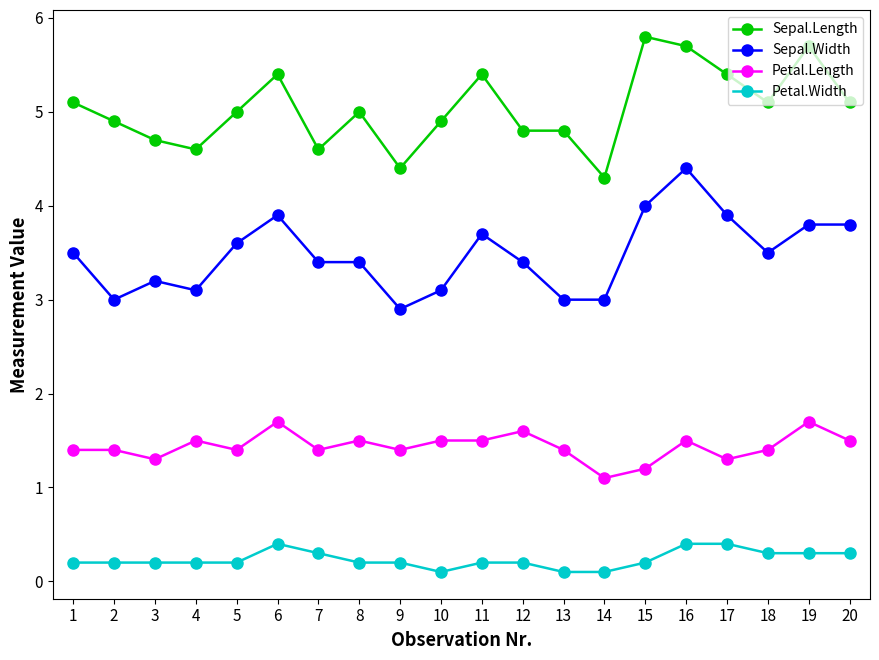

Reading left to right, transcribe all the data shown in this chart.

Sepal.Length: 1=5.1	2=4.9	3=4.7	4=4.6	5=5.0	6=5.4	7=4.6	8=5.0	9=4.4	10=4.9	11=5.4	12=4.8	13=4.8	14=4.3	15=5.8	16=5.7	17=5.4	18=5.1	19=5.7	20=5.1
Sepal.Width: 1=3.5	2=3.0	3=3.2	4=3.1	5=3.6	6=3.9	7=3.4	8=3.4	9=2.9	10=3.1	11=3.7	12=3.4	13=3.0	14=3.0	15=4.0	16=4.4	17=3.9	18=3.5	19=3.8	20=3.8
Petal.Length: 1=1.4	2=1.4	3=1.3	4=1.5	5=1.4	6=1.7	7=1.4	8=1.5	9=1.4	10=1.5	11=1.5	12=1.6	13=1.4	14=1.1	15=1.2	16=1.5	17=1.3	18=1.4	19=1.7	20=1.5
Petal.Width: 1=0.2	2=0.2	3=0.2	4=0.2	5=0.2	6=0.4	7=0.3	8=0.2	9=0.2	10=0.1	11=0.2	12=0.2	13=0.1	14=0.1	15=0.2	16=0.4	17=0.4	18=0.3	19=0.3	20=0.3